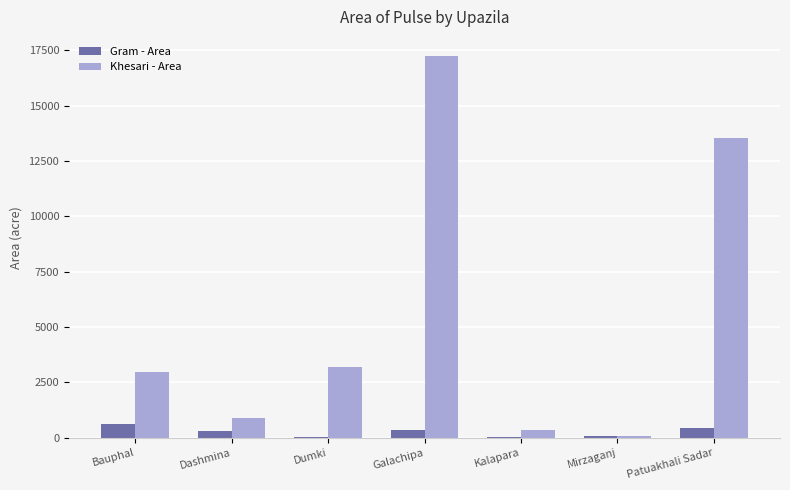

What is the sum of the Khesari - Area values at Patuakhali Sadar and Galachipa?

30788